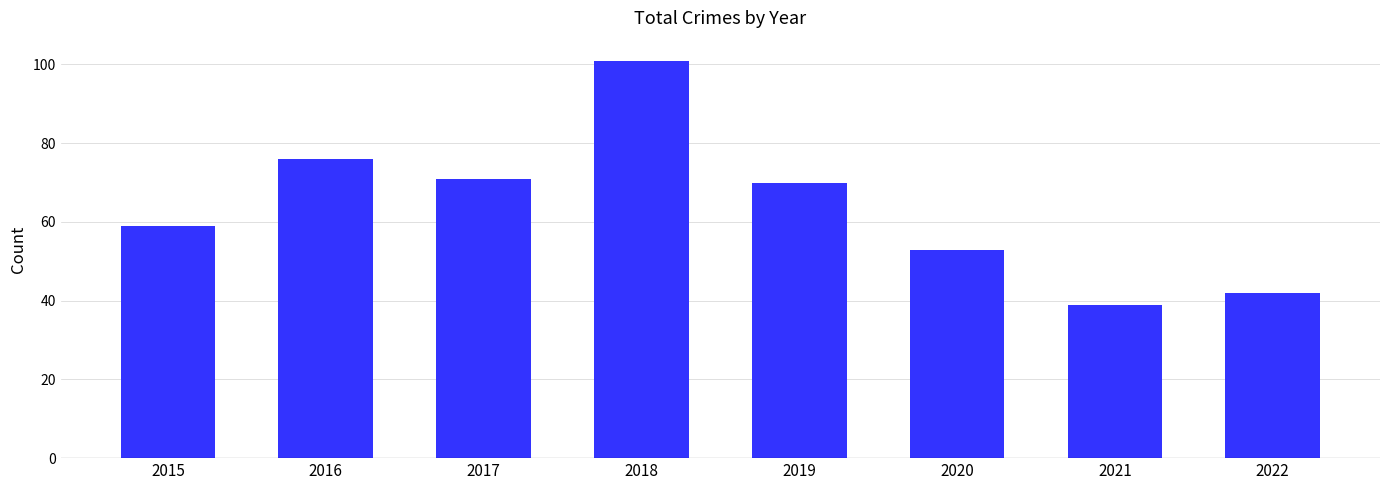

Rank the categories by value from lowest to highest.

2021, 2022, 2020, 2015, 2019, 2017, 2016, 2018